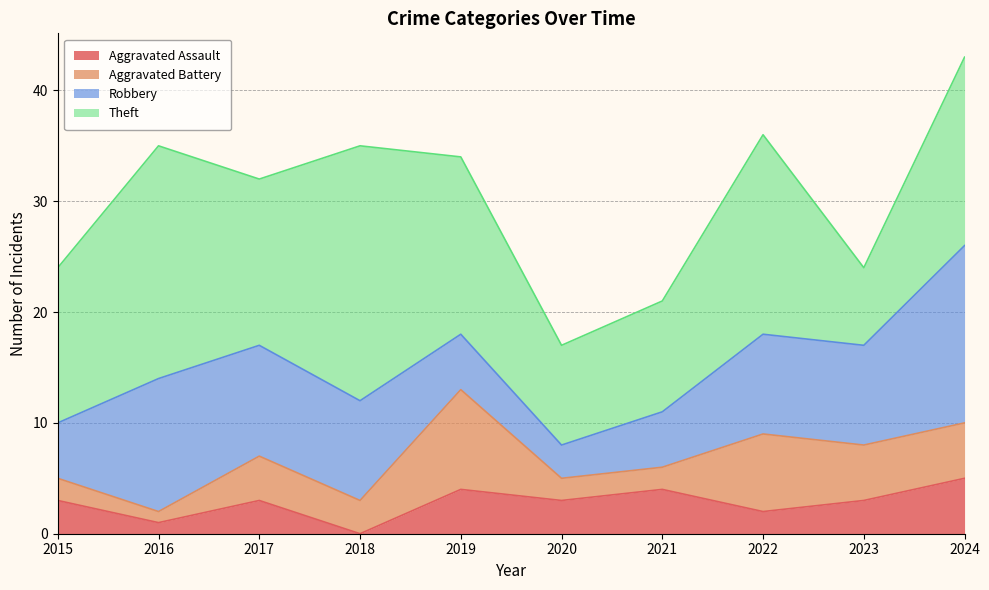

How many positive values does the Aggravated Assault series have?

9